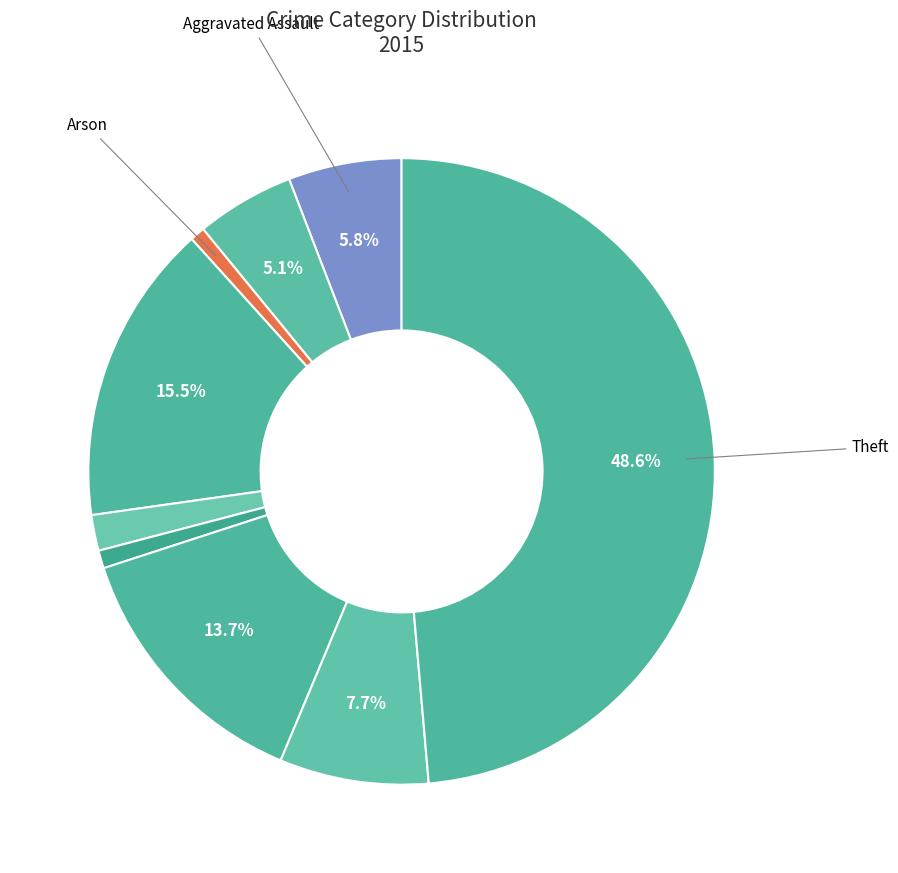

How many slices are in this pie chart?

9